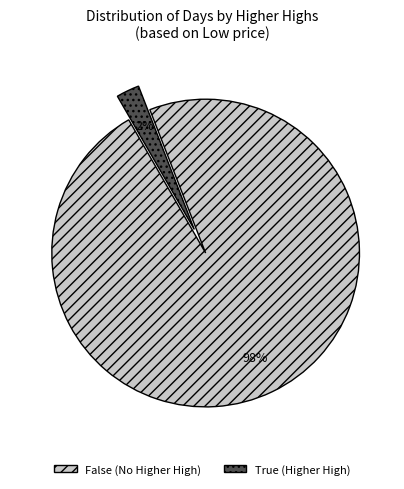

Is it true that False (No Higher High) is 83% of the pie?

False